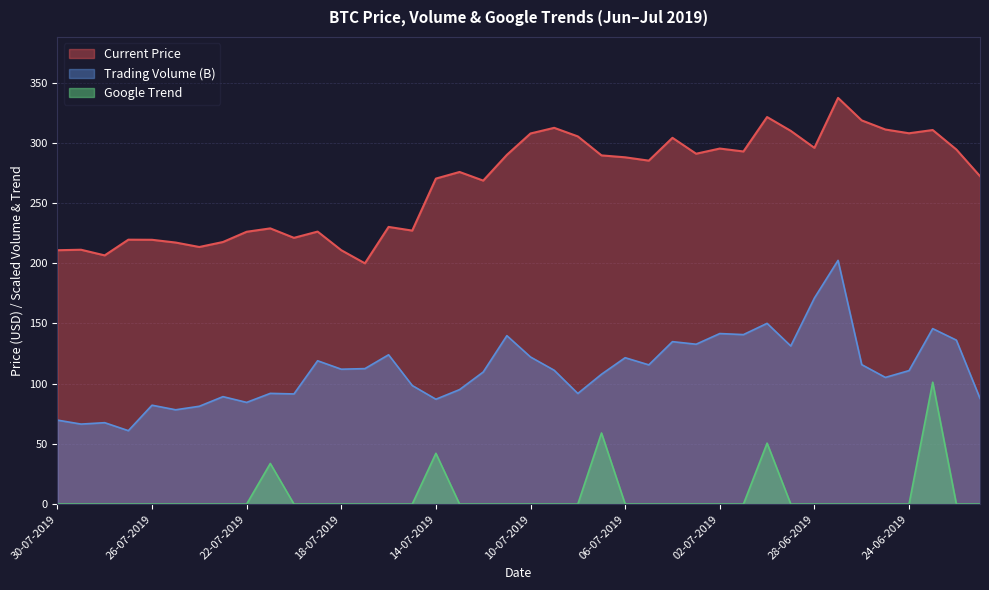

What is the difference between the maximum and minimum values in the Google Trend series?

101.2